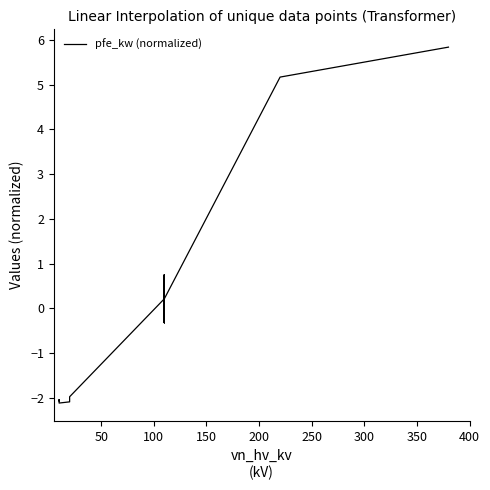

Is this an area chart (filled region under the line)?

No